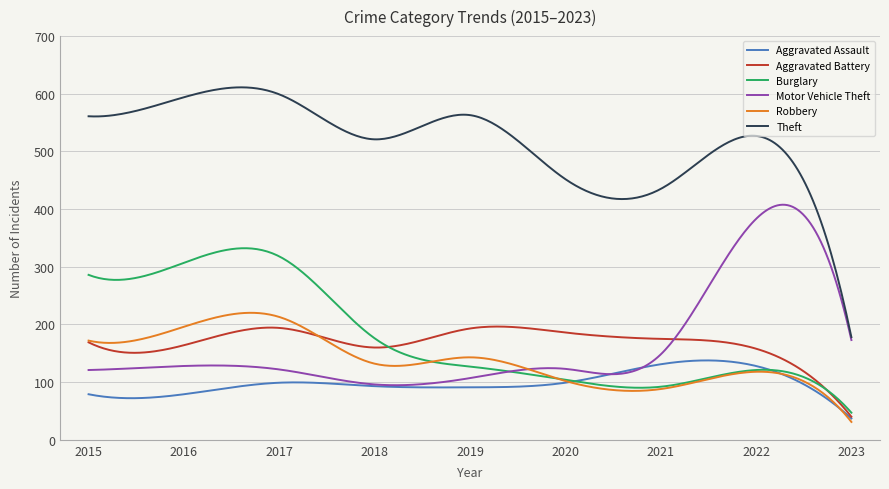

What is the difference between the maximum and minimum values in the Aggravated Assault series?

100.6